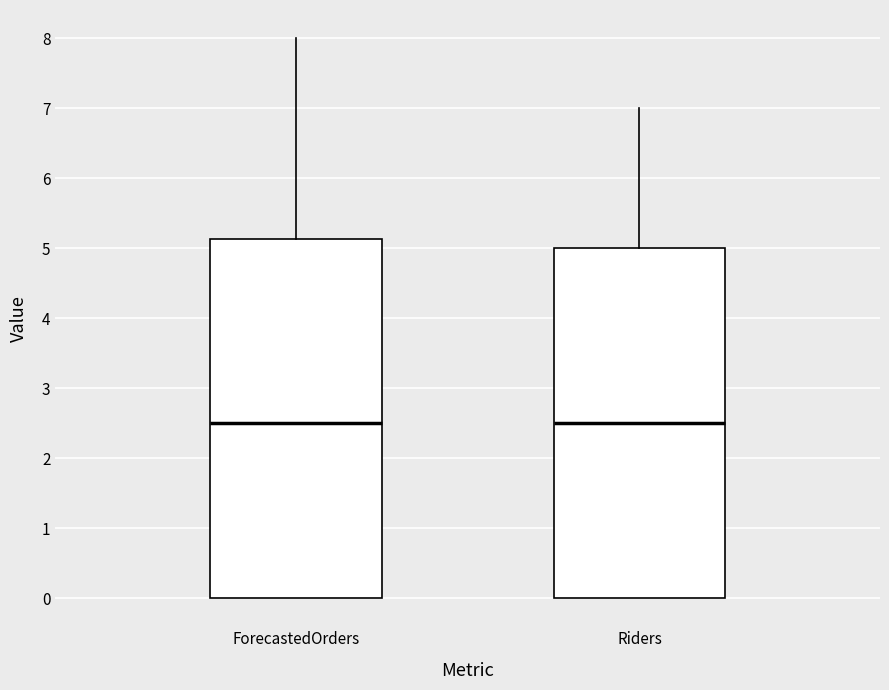

Reading left to right, transcribe this box plot: for each box, give where its median line is, the range the box spans, and where its two whiskers end, as read against the y-axis. The values are not printed on the chart, so give them approximately, as read against the axis.

ForecastedOrders: median 2.5, box 0.0 to 5.1, whiskers 0.0 to 8.0
Riders: median 2.5, box 0.0 to 5.0, whiskers 0.0 to 7.0